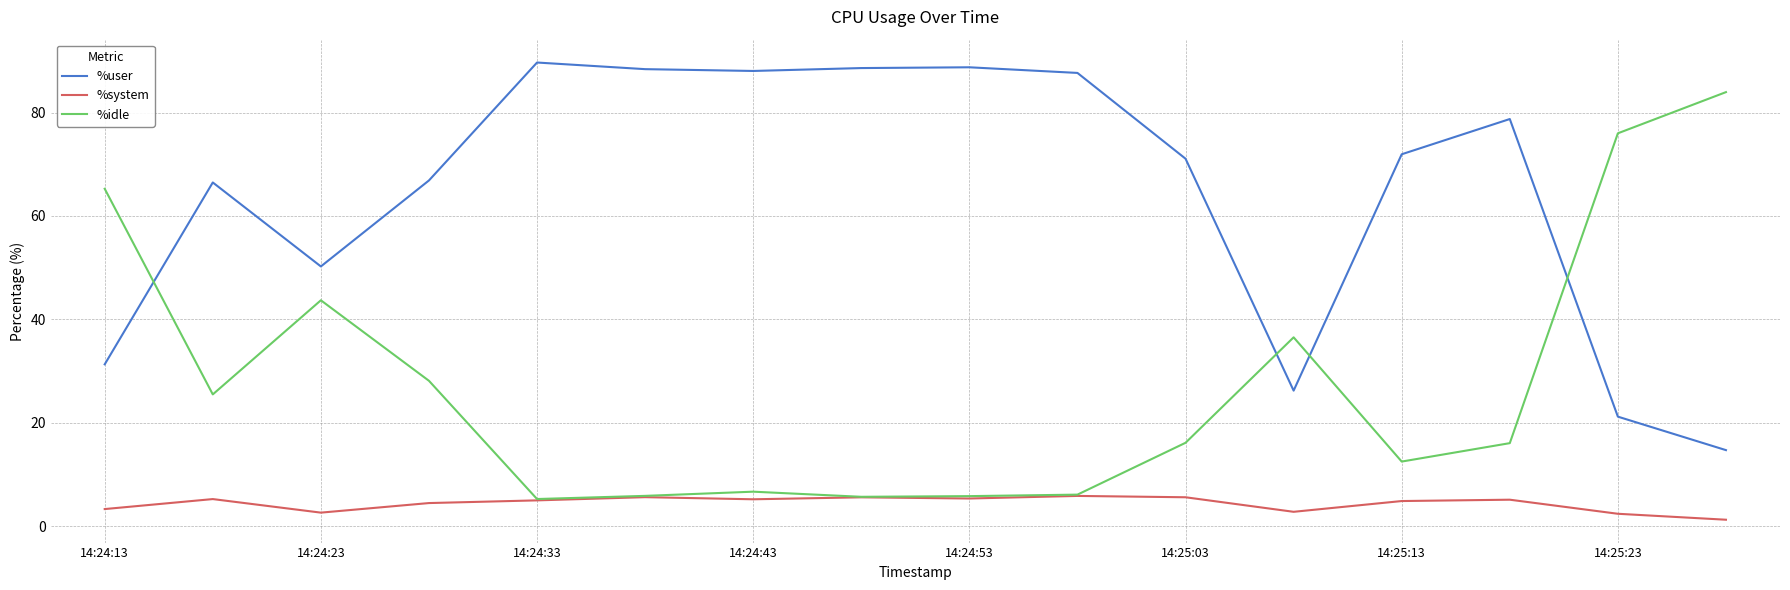

What is the lowest value of the %idle series?

5.3